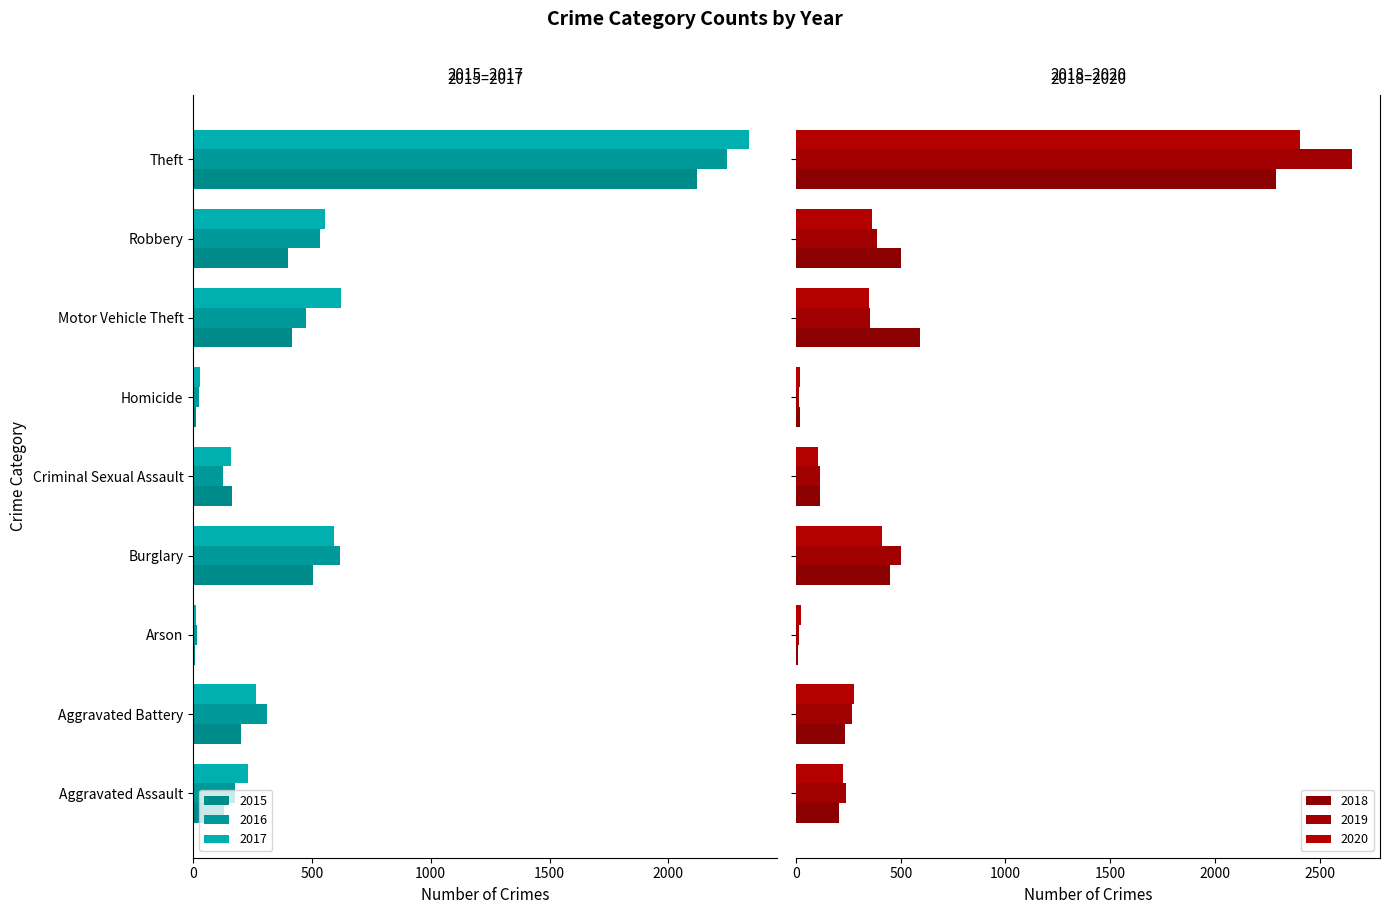

At which label is 2018 closest to 1150?

Motor Vehicle Theft